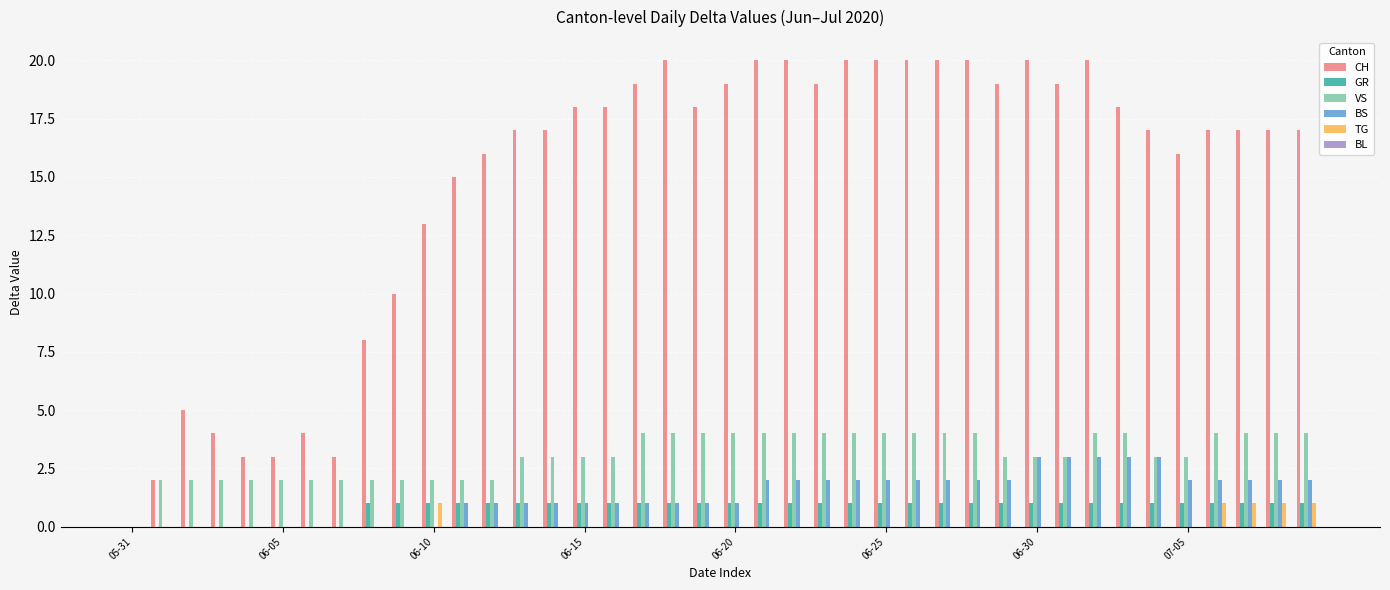

What is the greatest value displayed?

20